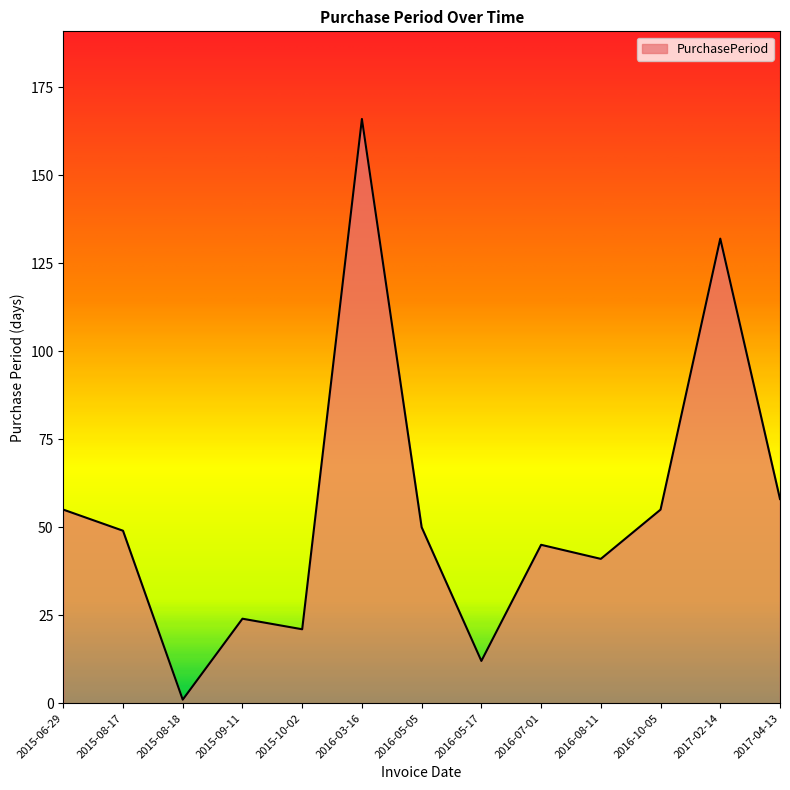

What is the sum of the values at 2015-06-29 and 2015-08-17?

104